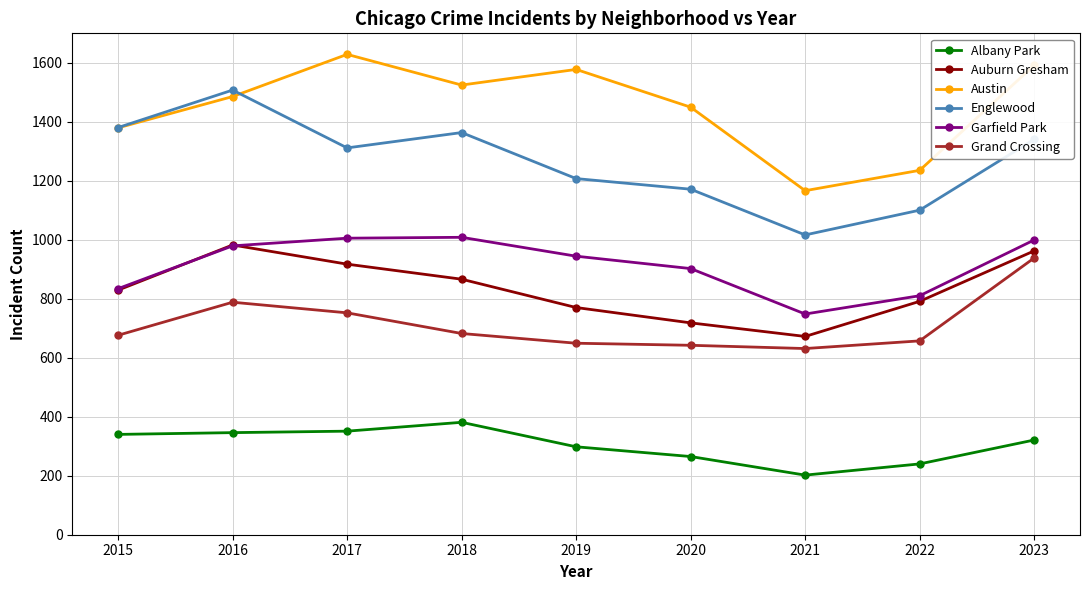

How many interior local valleys does the Austin series have?

2